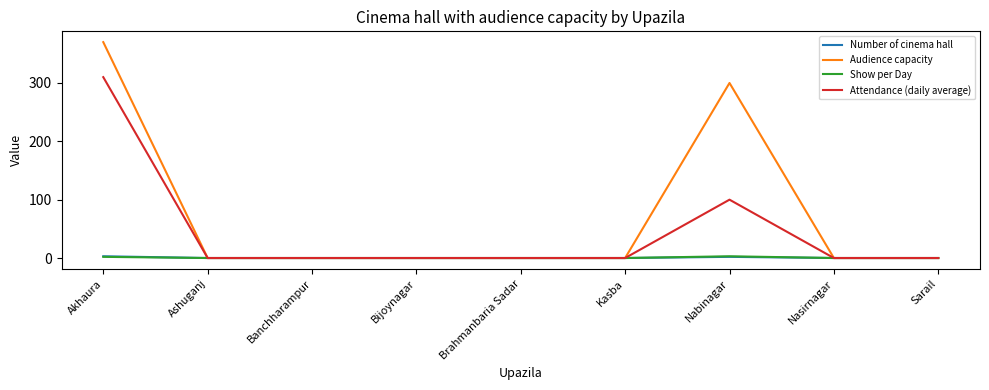

The Number of cinema hall series shows 0 at Nasirnagar. True or false?

True